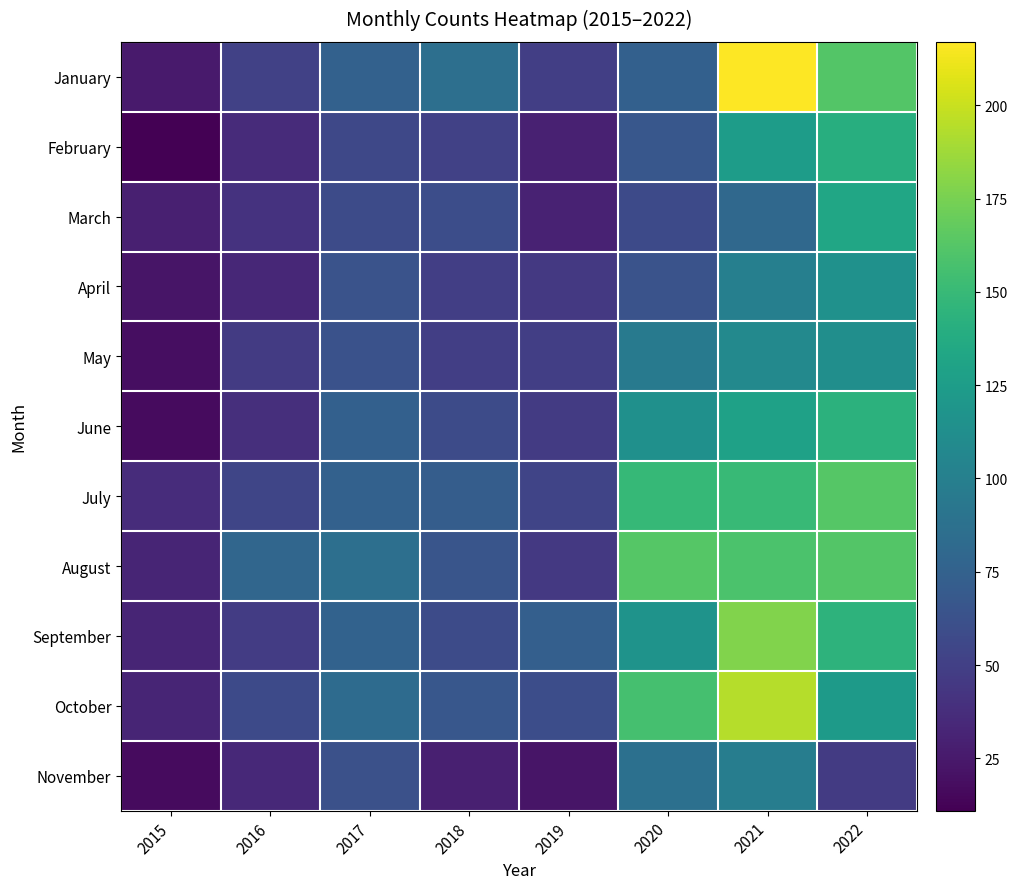

Reading right to left, transcribe all the data shown in this chart.

January: 2022=162	2021=217	2020=74	2019=49	2018=86	2017=75	2016=51	2015=26
February: 2022=140	2021=125	2020=67	2019=30	2018=51	2017=56	2016=36	2015=11
March: 2022=133	2021=81	2020=57	2019=31	2018=60	2017=58	2016=41	2015=29
April: 2022=115	2021=100	2020=64	2019=45	2018=49	2017=64	2016=34	2015=23
May: 2022=113	2021=108	2020=96	2019=49	2018=49	2017=63	2016=47	2015=19
June: 2022=143	2021=129	2020=114	2019=47	2018=58	2017=74	2016=39	2015=17
July: 2022=163	2021=150	2020=149	2019=53	2018=72	2017=75	2016=54	2015=37
August: 2022=162	2021=159	2020=163	2019=45	2018=65	2017=86	2016=79	2015=32
September: 2022=144	2021=178	2020=117	2019=73	2018=58	2017=76	2016=48	2015=32
October: 2022=123	2021=194	2020=156	2019=60	2018=67	2017=83	2016=57	2015=32
November: 2022=47	2021=98	2020=87	2019=23	2018=29	2017=62	2016=35	2015=17